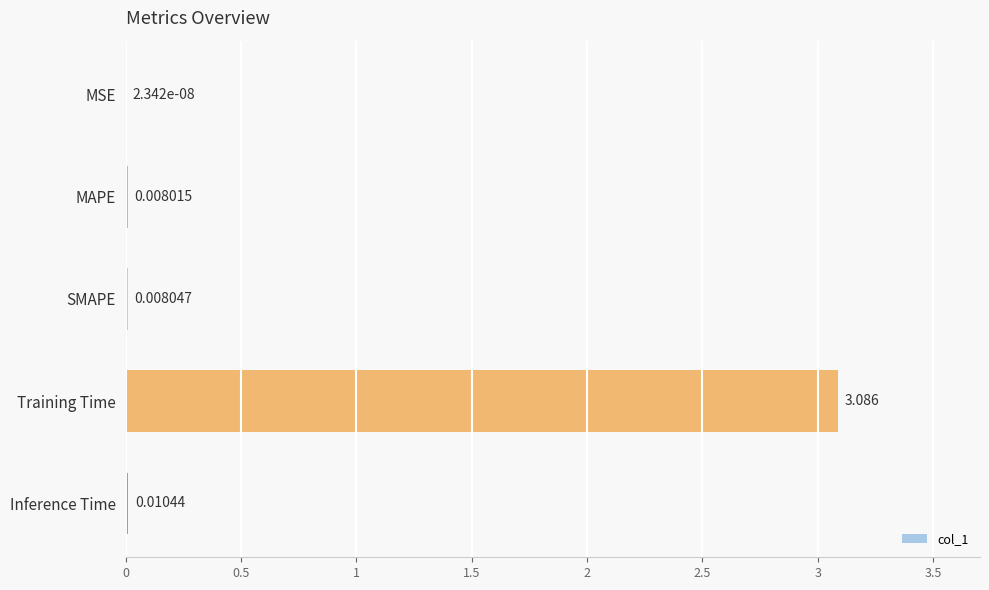

Where is the data nearest to the value 1?

Inference Time